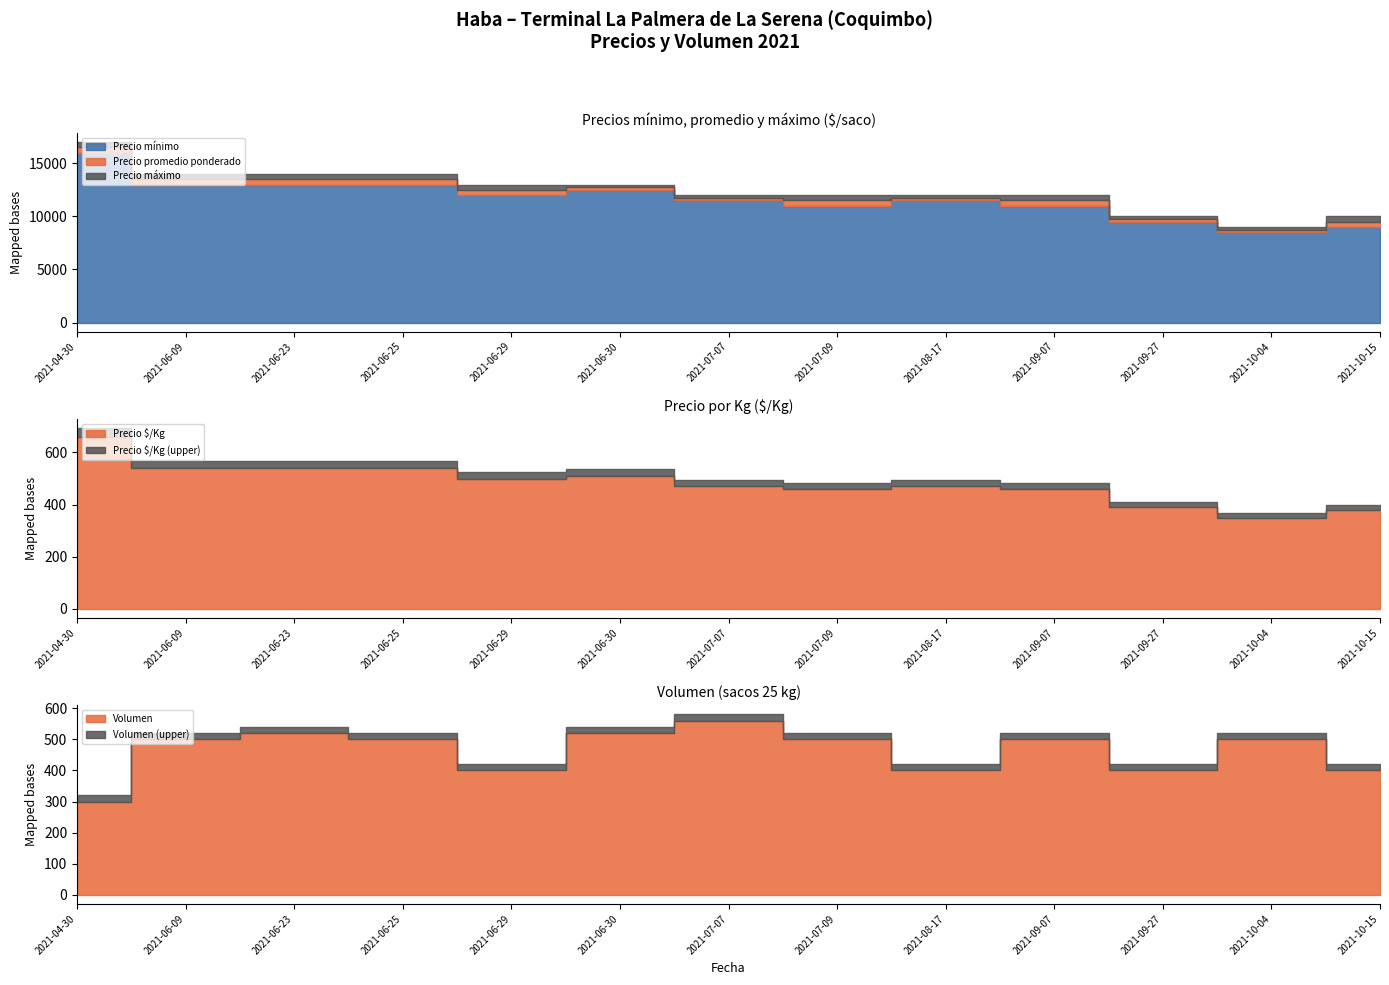

At how many categories does at least one series exceed 8791?

13